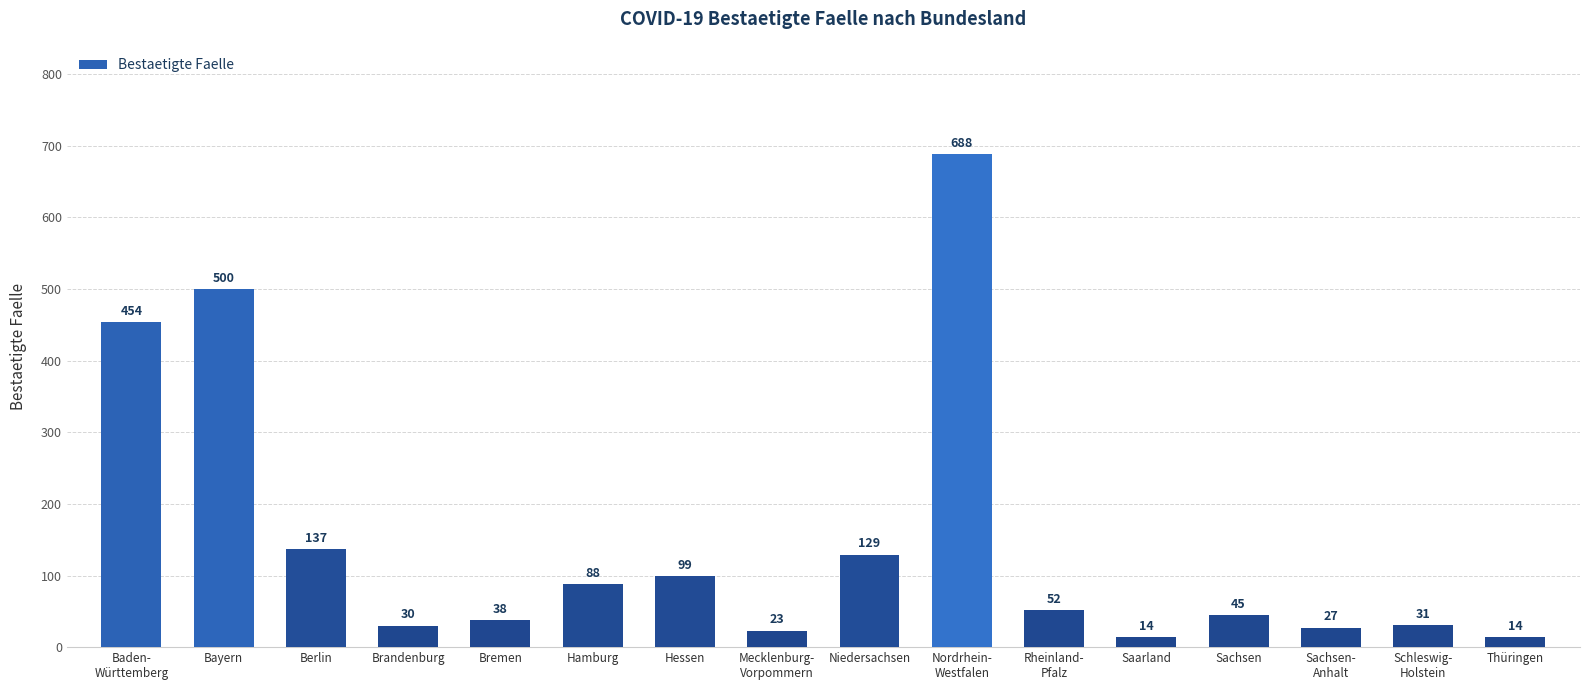

Reading right to left, list all the values displayed in this chart.

Thüringen=14	Schleswig-
Holstein=31	Sachsen-
Anhalt=27	Sachsen=45	Saarland=14	Rheinland-
Pfalz=52	Nordrhein-
Westfalen=688	Niedersachsen=129	Mecklenburg-
Vorpommern=23	Hessen=99	Hamburg=88	Bremen=38	Brandenburg=30	Berlin=137	Bayern=500	Baden-
Württemberg=454